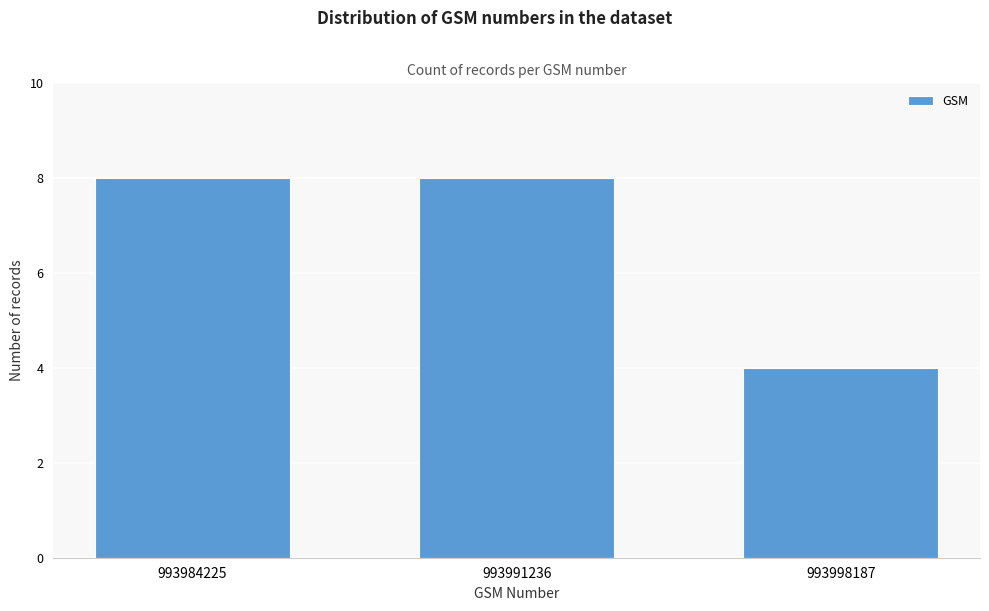

Reading left to right, extract all data points from this chart.

993984225=8	993991236=8	993998187=4